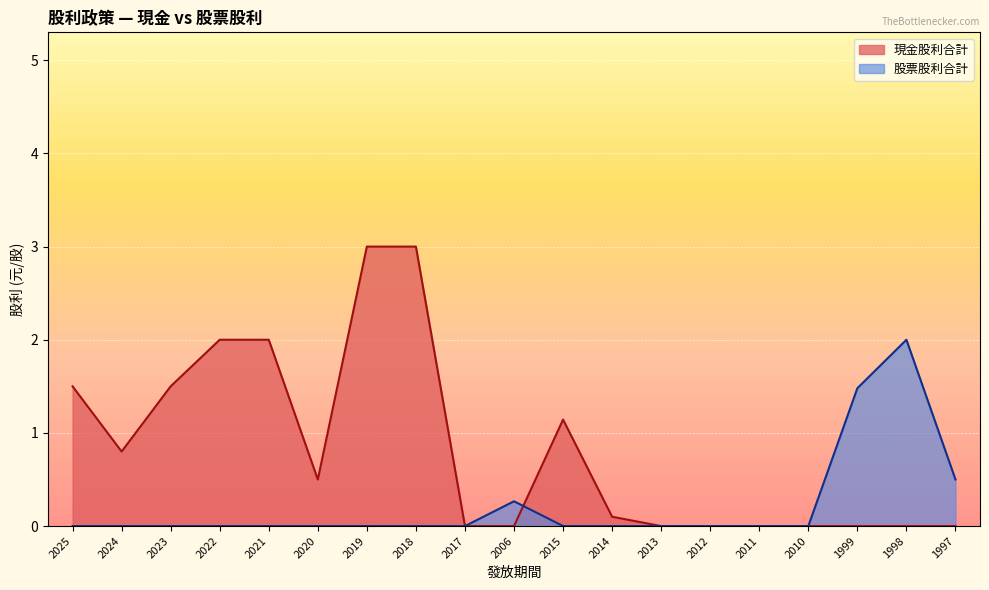

True or false: 股票股利合計 and 現金股利合計 cross at least once.

True